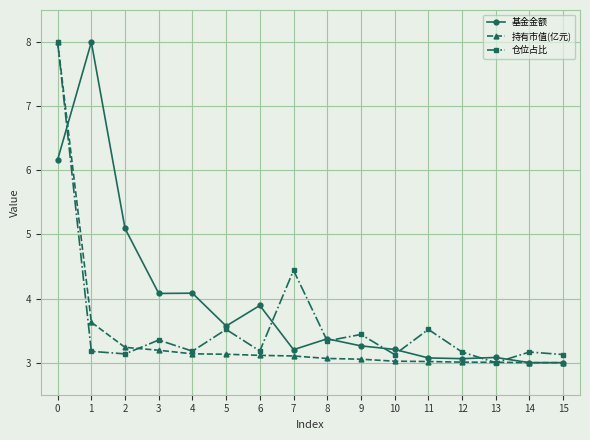

At which category does 基金金额 reach its first local peak?

1